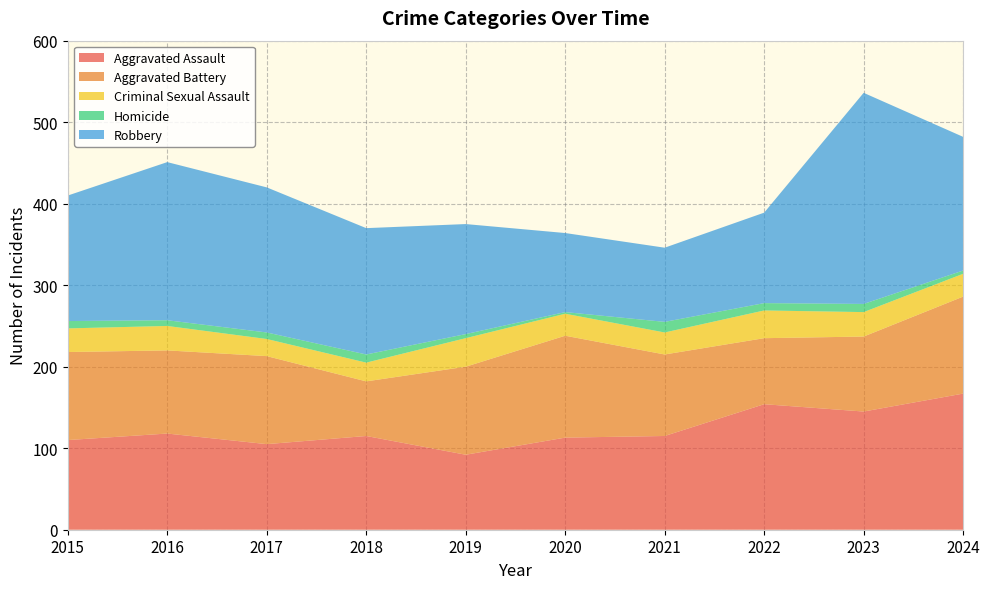

Reading right to left, what are all the values shown in this chart?

Aggravated Assault: 2024=167	2023=145	2022=154	2021=115	2020=113	2019=92	2018=115	2017=105	2016=118	2015=110
Aggravated Battery: 2024=119	2023=92	2022=81	2021=100	2020=125	2019=108	2018=67	2017=108	2016=102	2015=108
Criminal Sexual Assault: 2024=28	2023=30	2022=34	2021=27	2020=27	2019=35	2018=23	2017=21	2016=30	2015=29
Homicide: 2024=4	2023=10	2022=9	2021=13	2020=2	2019=5	2018=10	2017=8	2016=7	2015=9
Robbery: 2024=164	2023=259	2022=111	2021=91	2020=97	2019=135	2018=155	2017=178	2016=194	2015=154